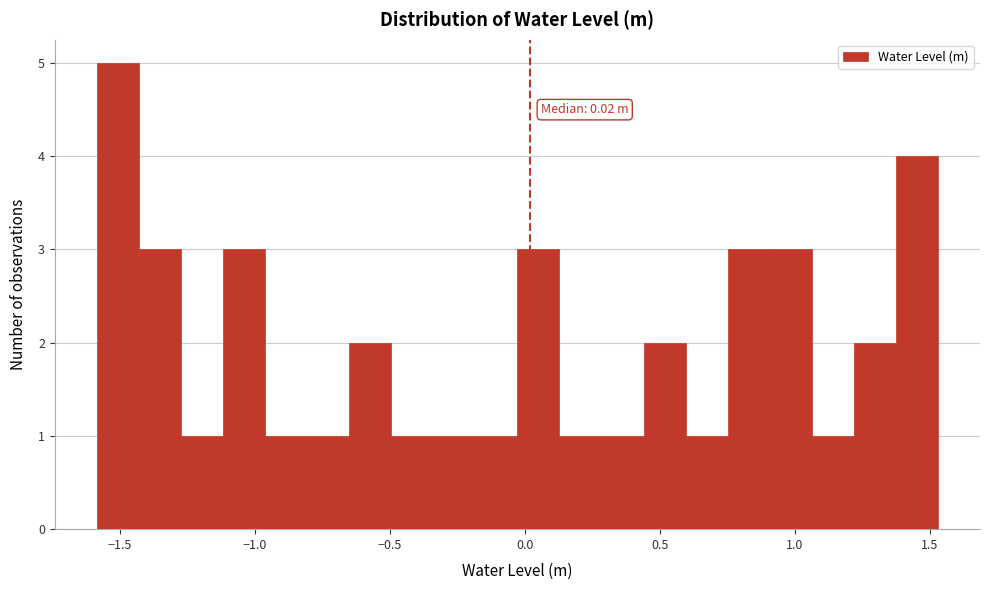

Read against the x-axis, roughly where is the centre of the tallest bar?

-1.50